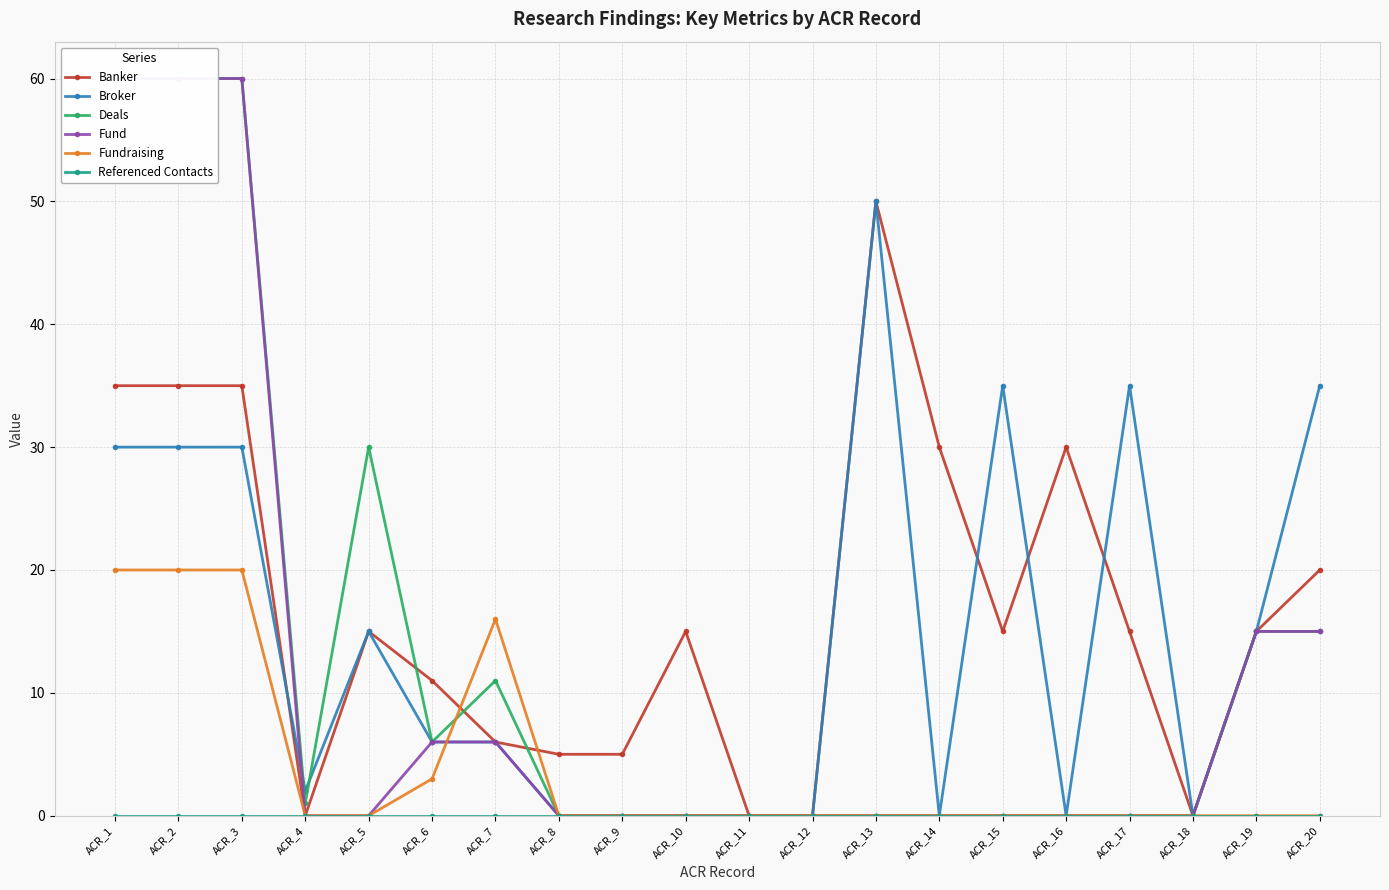

What is the difference between the highest and lowest values at ACR_9?

5